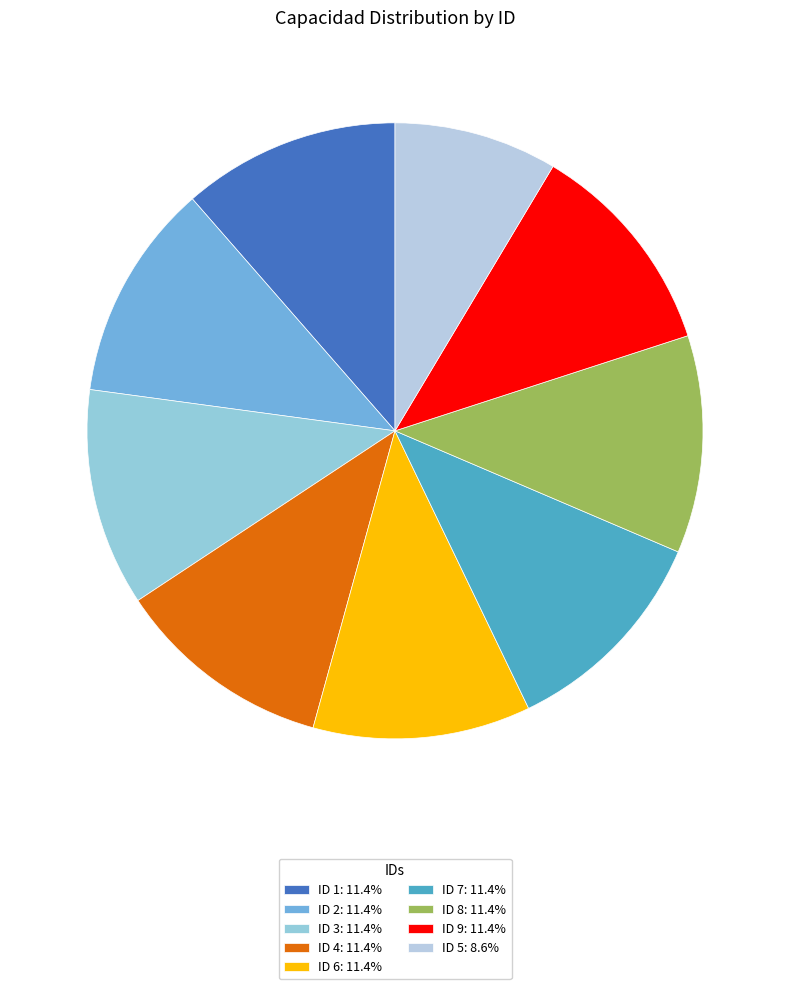

How many segments does this pie chart have?

9